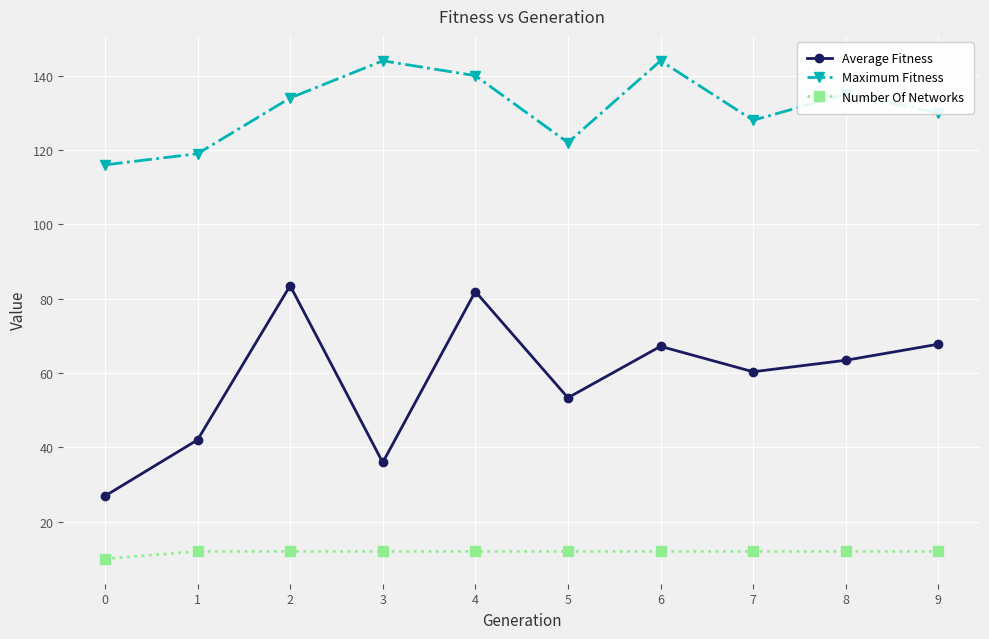

At which category is the sum across all series the highest?

4